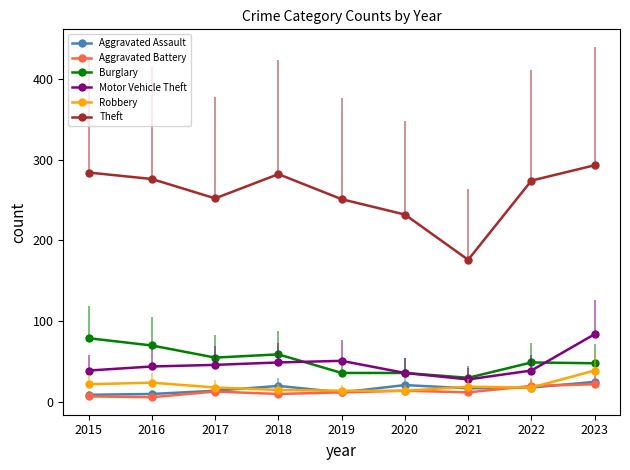

What is the value of the Theft point at the 7th from the left?

176